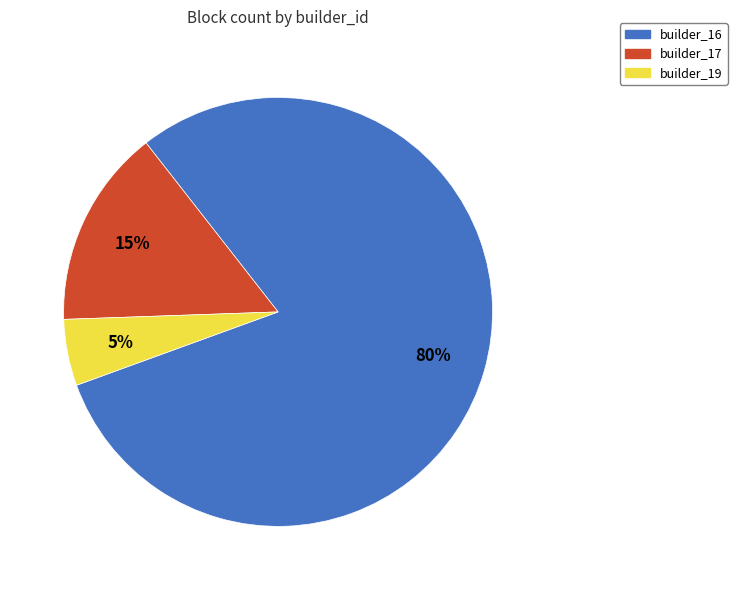

What is the ratio of the value at builder_16 to the value at builder_19?

16.0